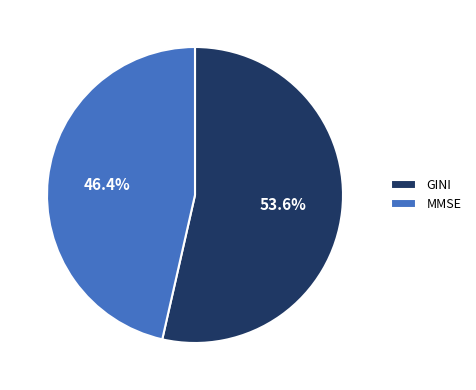

True or false: MMSE accounts for 46% of the total.

True